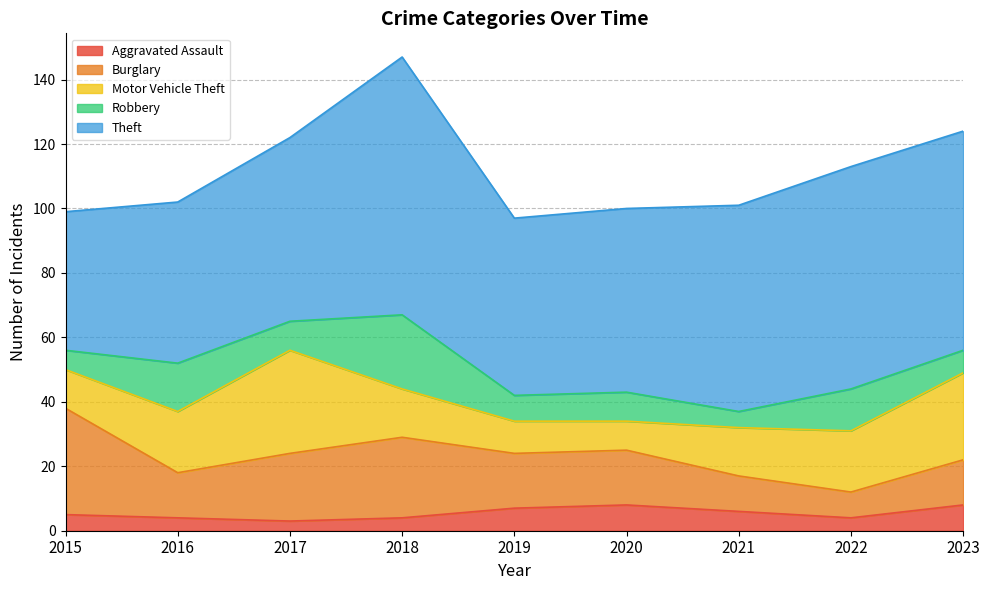

Which series has the largest total across all categories?

Theft